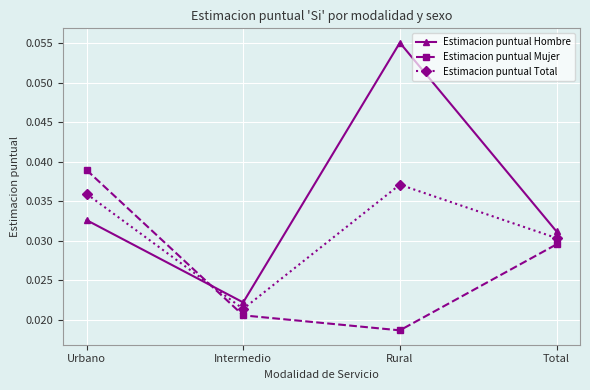

How many intersections are there between Estimacion puntual Total and Estimacion puntual Mujer?

1